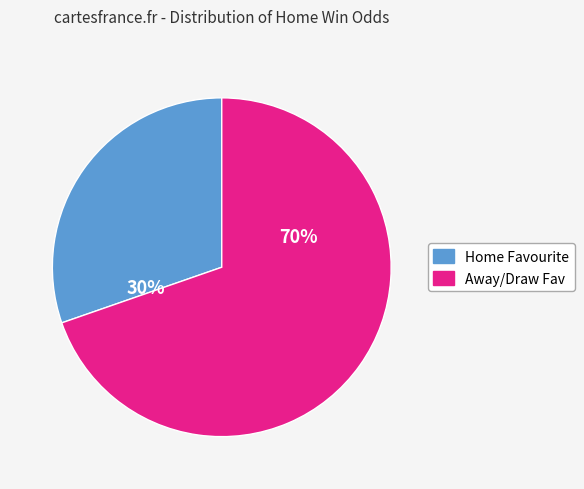

Is there any slice that represents more than half of the pie?

Yes